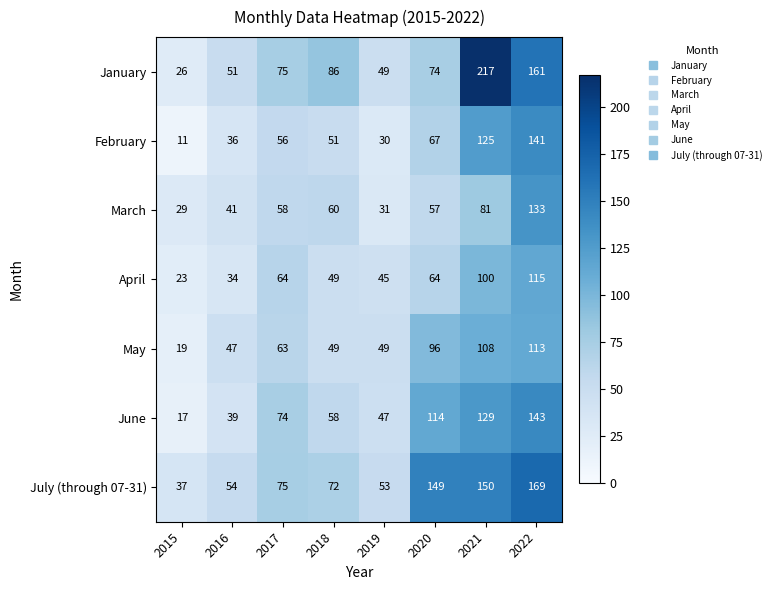

Rank the series at 2016 from lowest to highest value.

April, February, June, March, May, January, July (through 07-31)